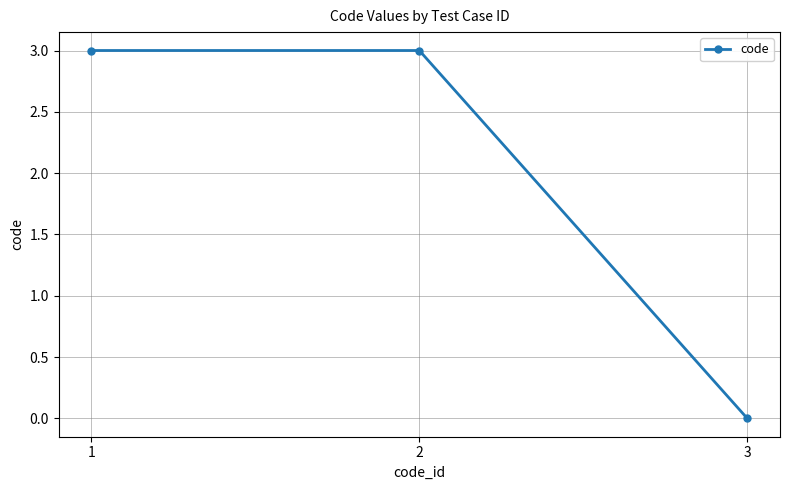

Does the chart display data point markers on the line(s)?

Yes